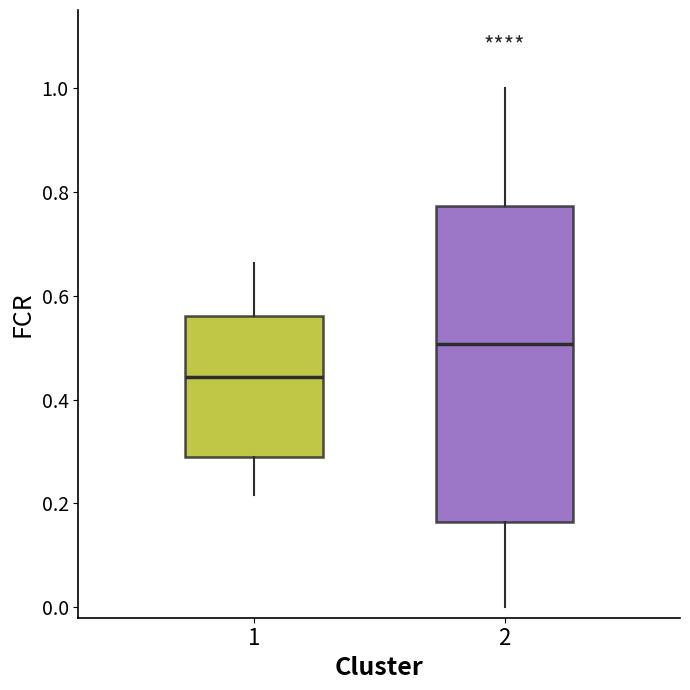

Which box's median line is the highest?

2